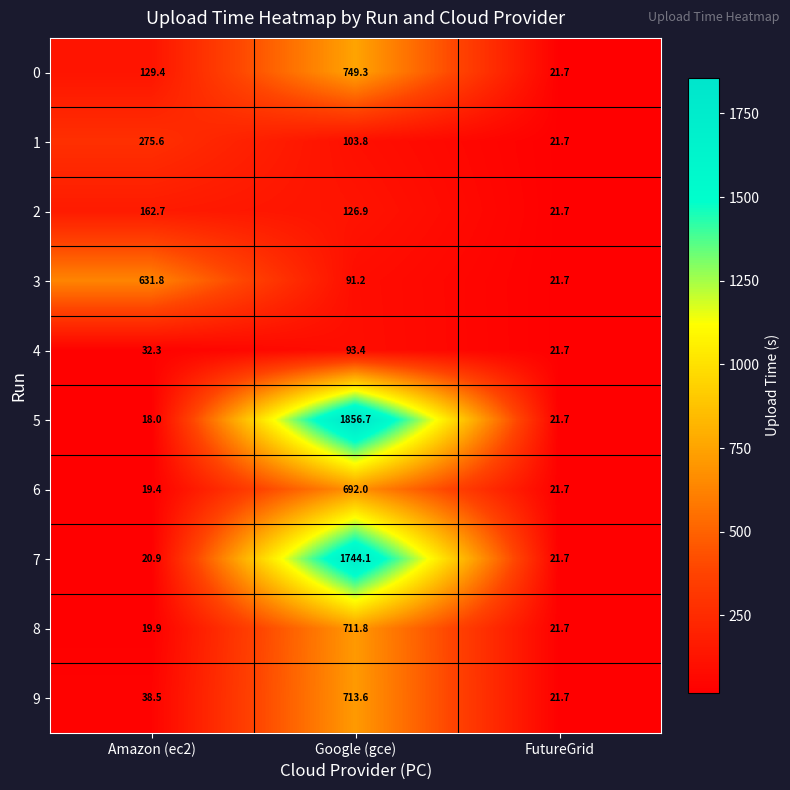

What is the greatest value displayed?

1856.7